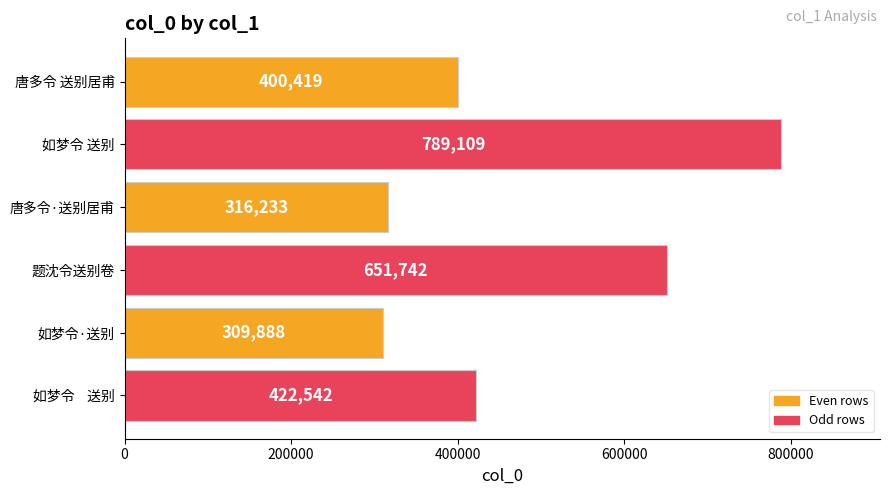

What is the greatest value displayed?

789109